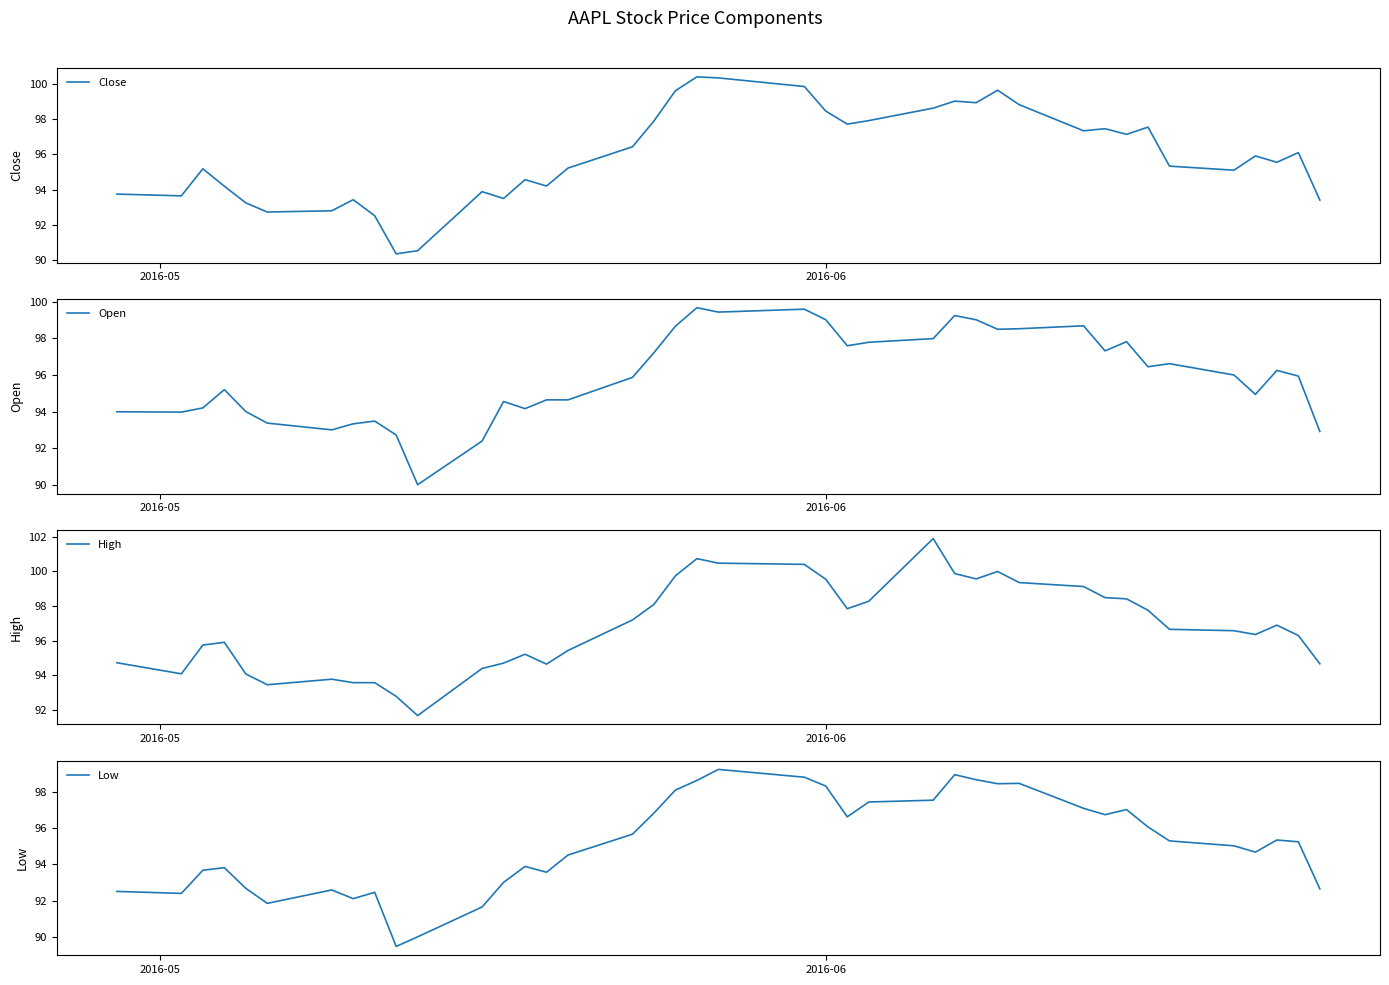

What is the maximum value for Close?

100.4